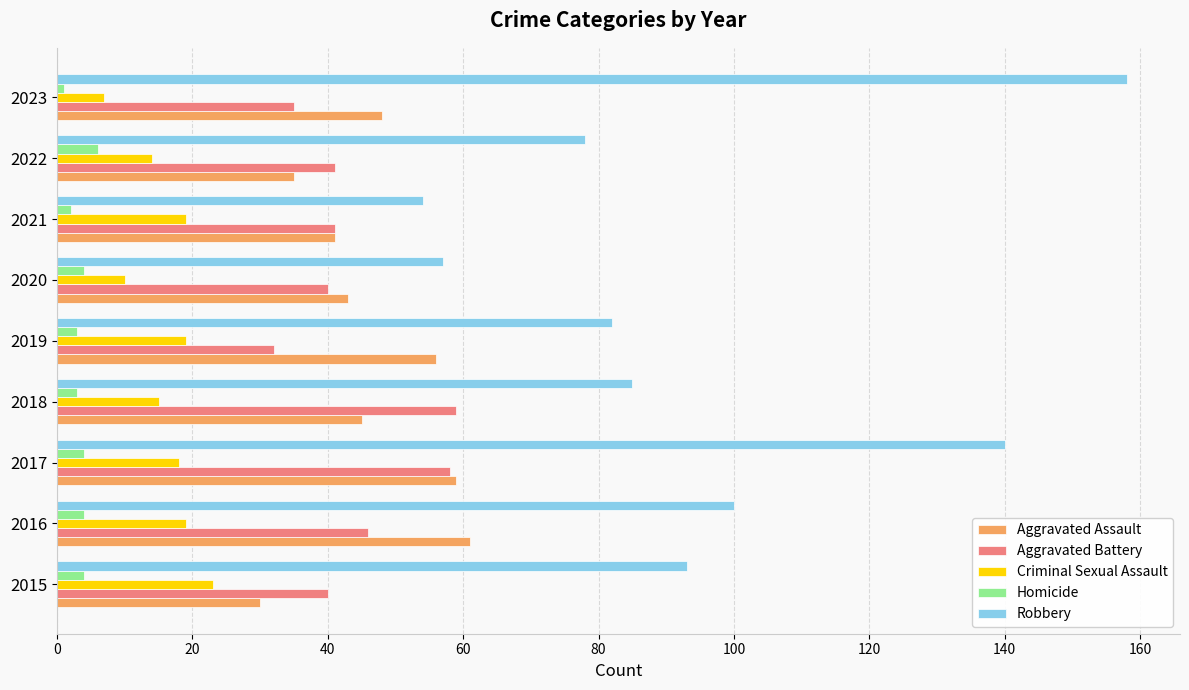

The Aggravated Battery series shows 32 at 2019. True or false?

True